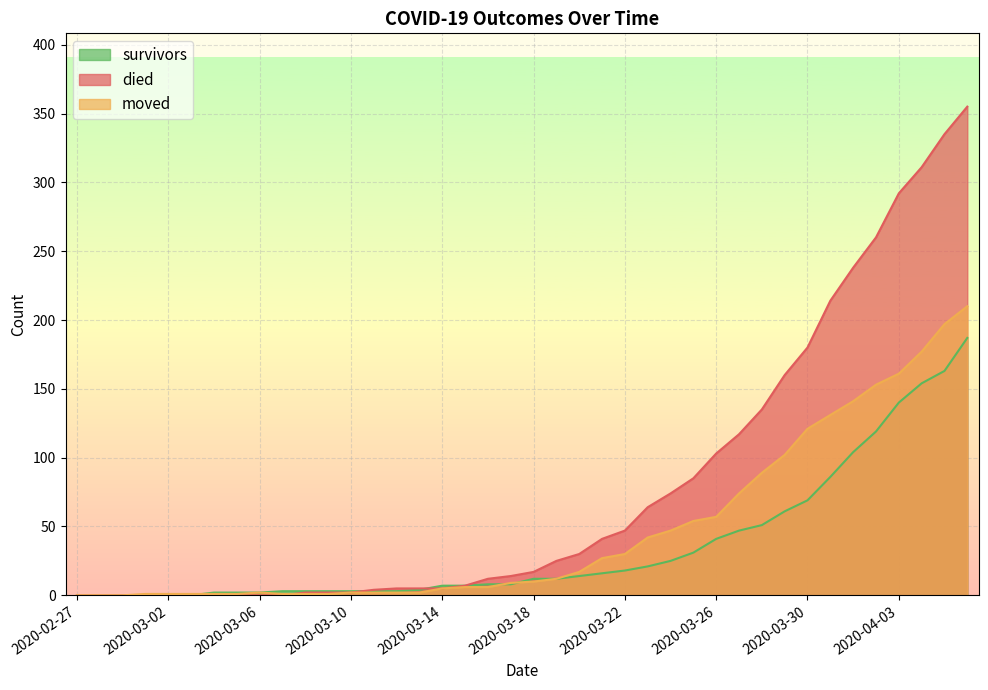

Rank the series by their average value, from lowest to highest.

survivors, moved, died